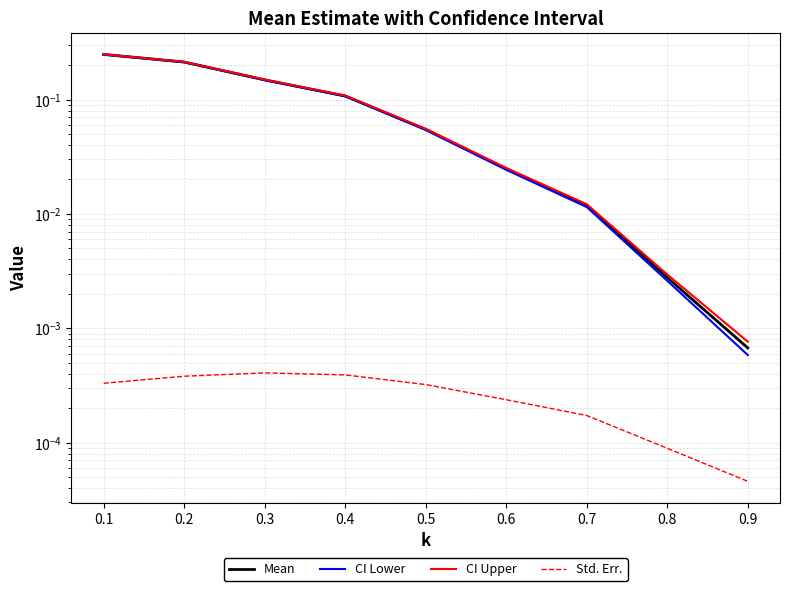

How many Std. Err. values are between 0 and 1?

9